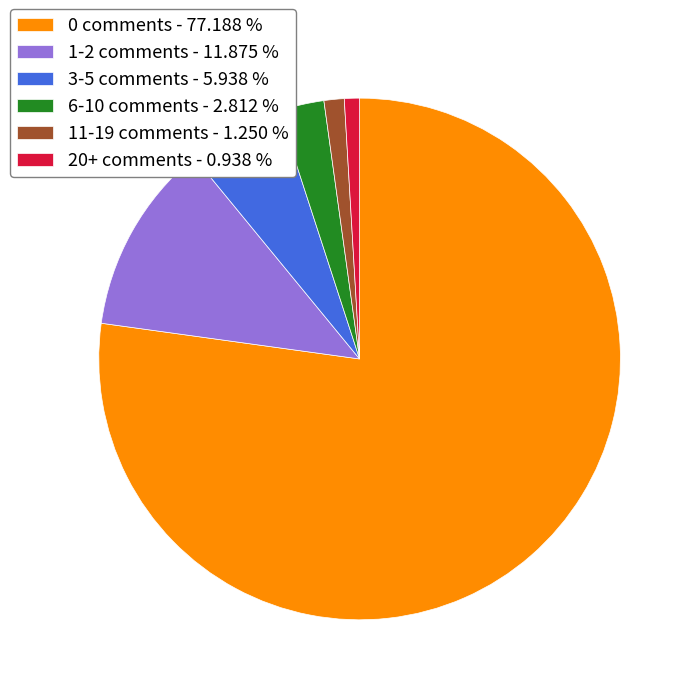

Which slice is the largest?

0 comments